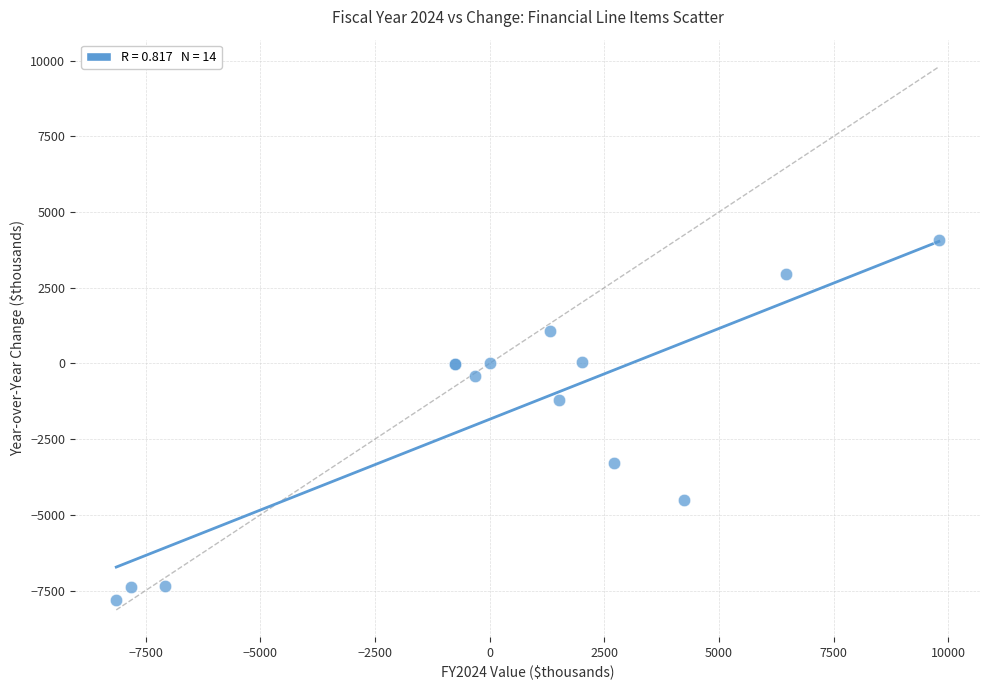

What Y value in the scatter plot is closest to -1867?

-1224